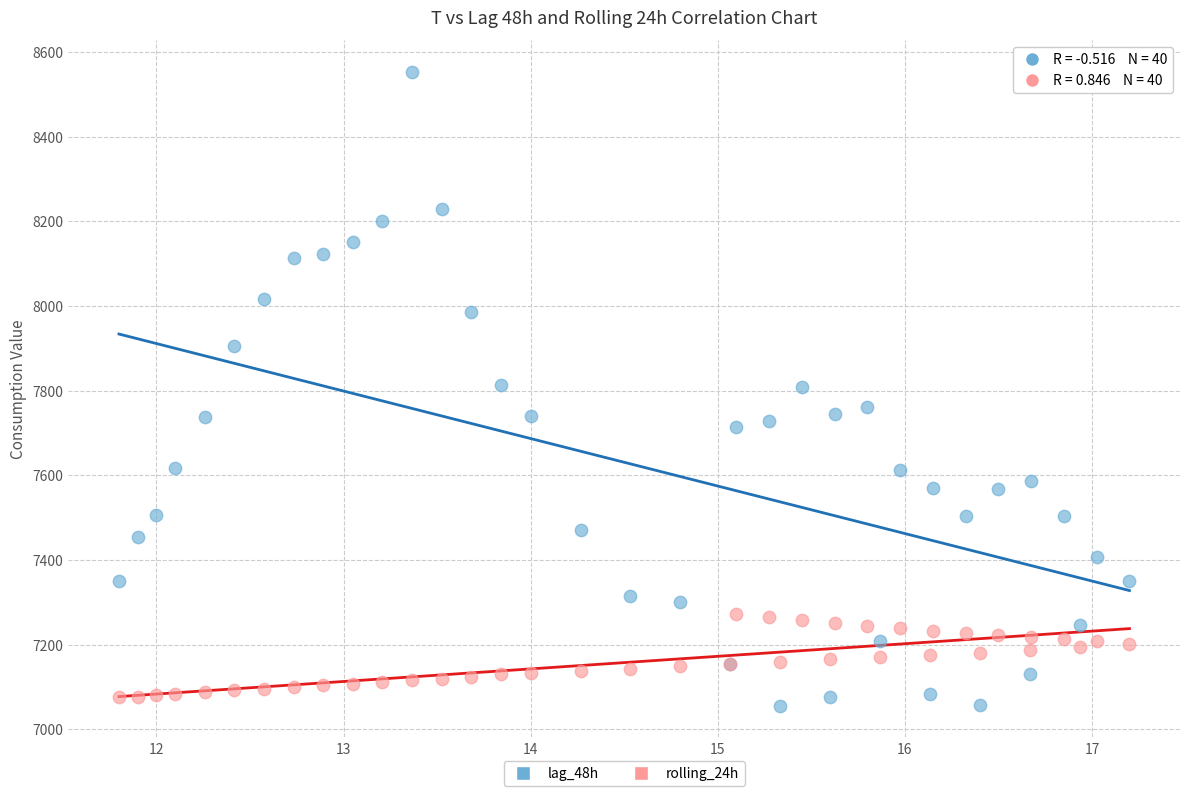

Which series has the largest Y range (max minus min)?

lag_48h